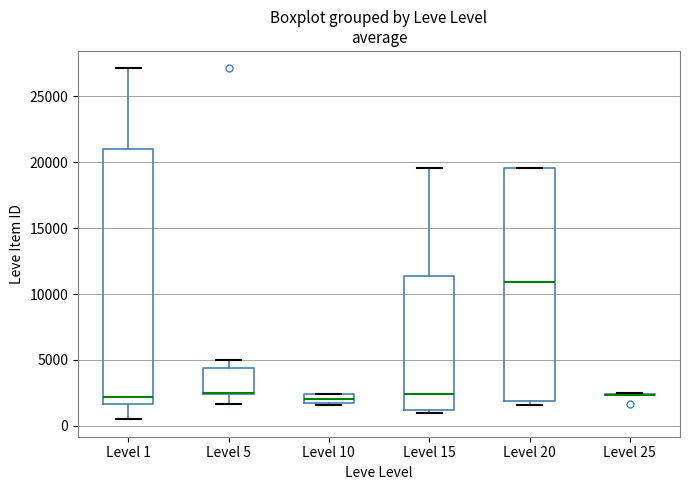

Comparing the boxes themselves (not the whiskers), which one is the tallest?

Level 1